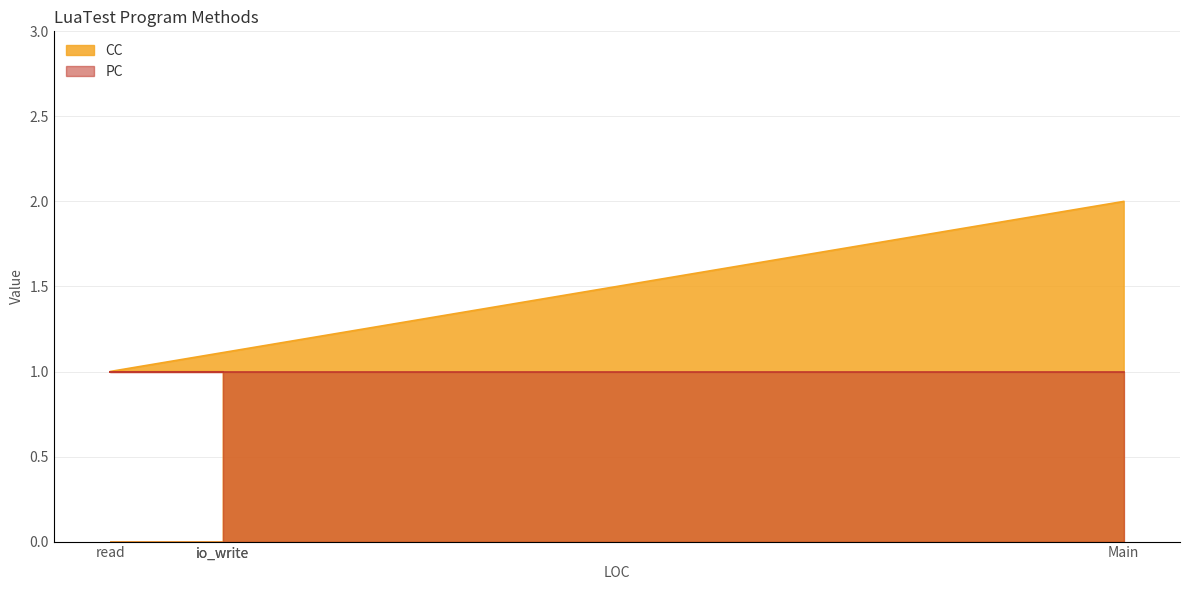

What is the sum of the values at read and io_write?

2